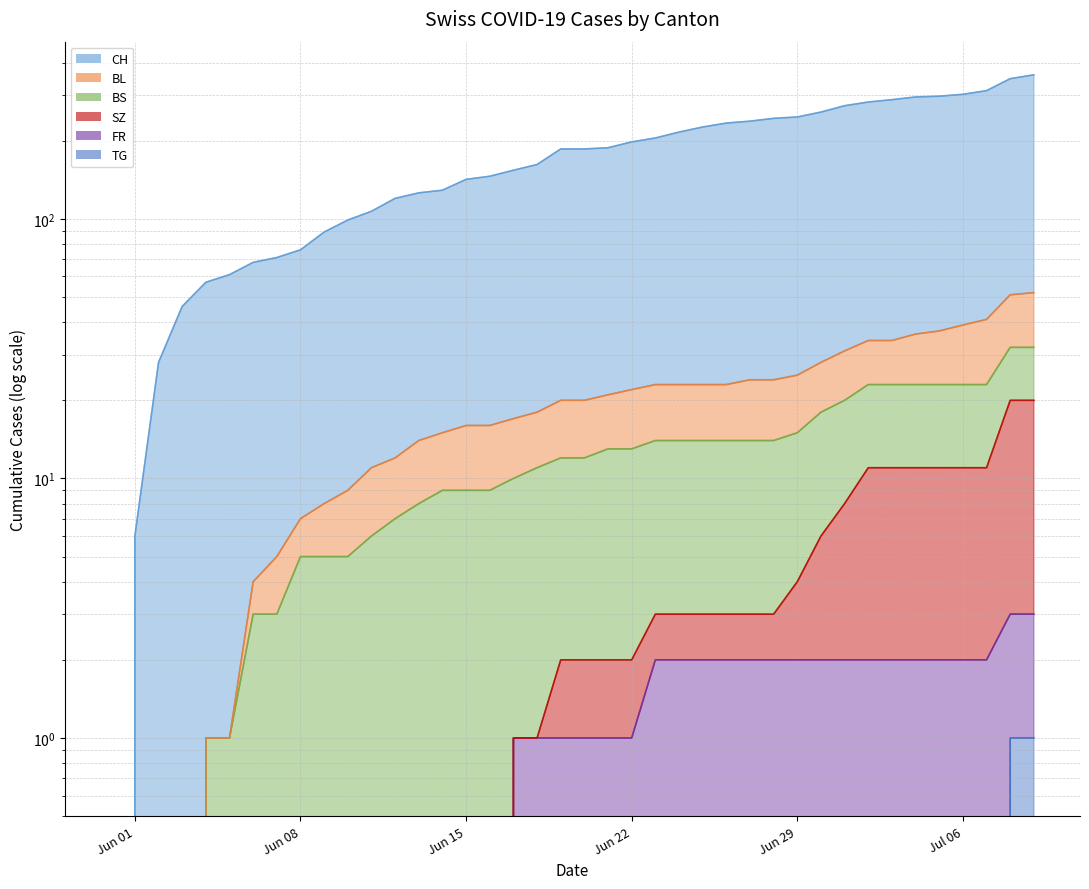

What is the sum of all SZ values?

152